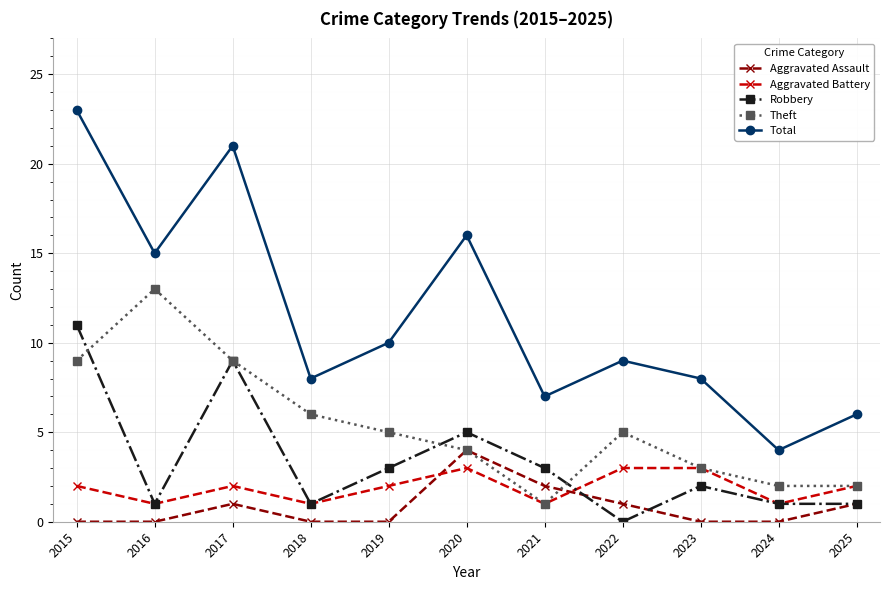

At which label does Robbery first exceed 2?

2015